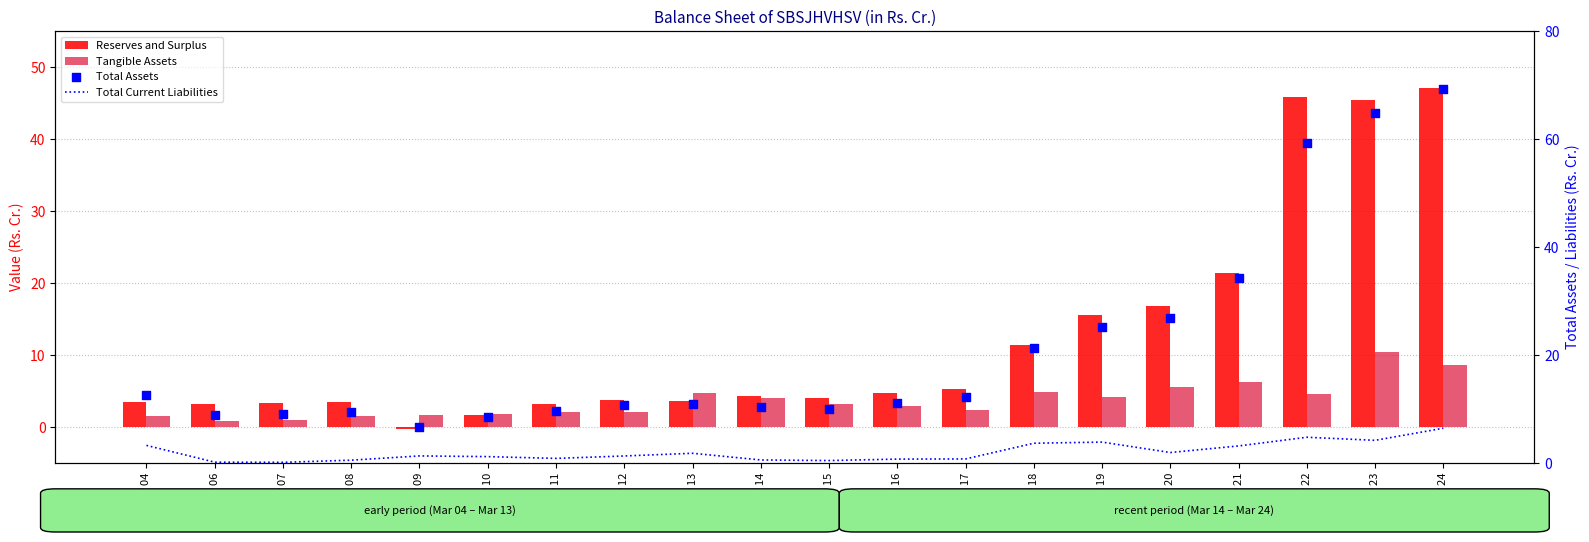

Which series reaches the maximum Y coordinate?

Total Assets